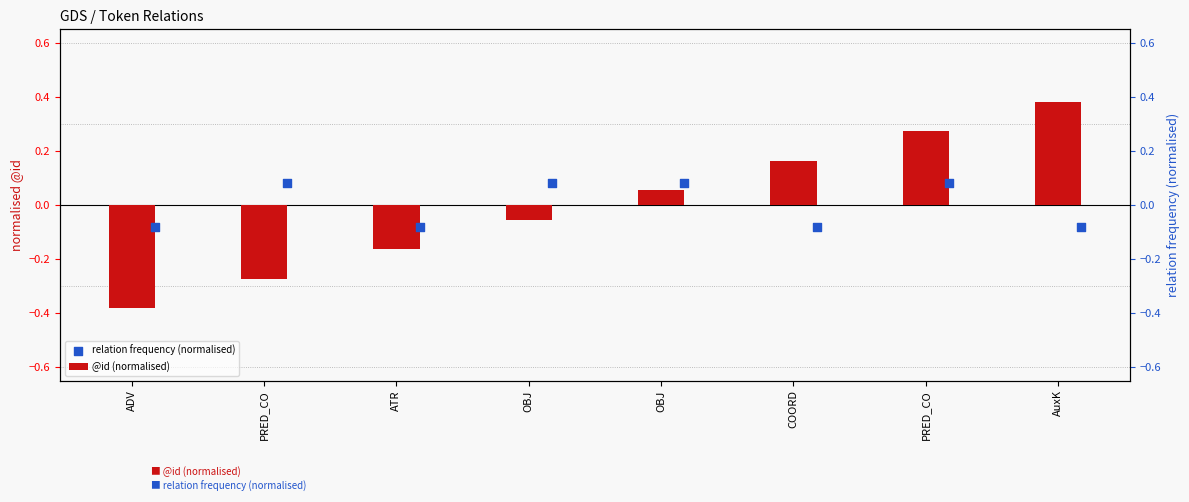

Which series has the largest total across all categories?

@id (normalised)